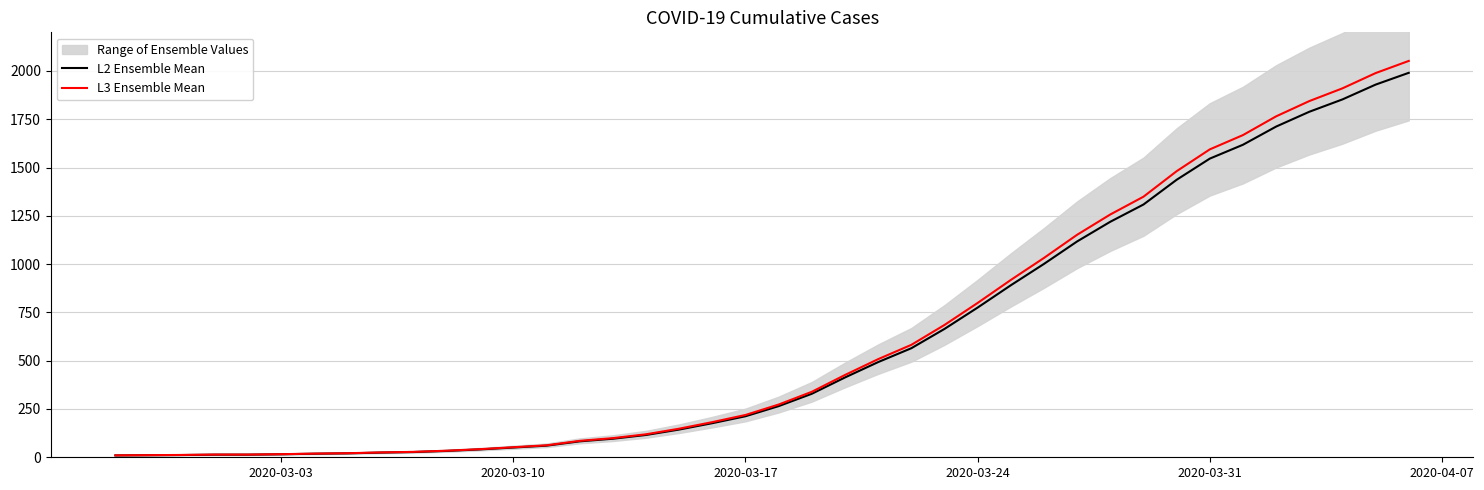

True or false: L2 Ensemble Mean and L3 Ensemble Mean cross at least once.

False